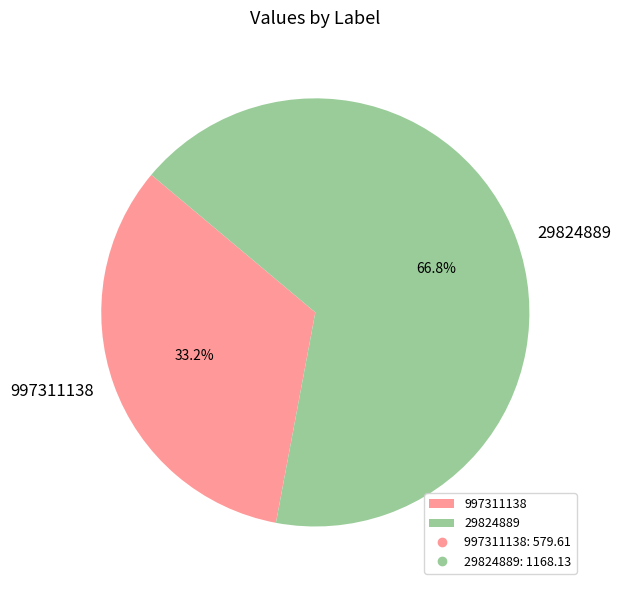

What is the smallest slice in the pie chart?

997311138